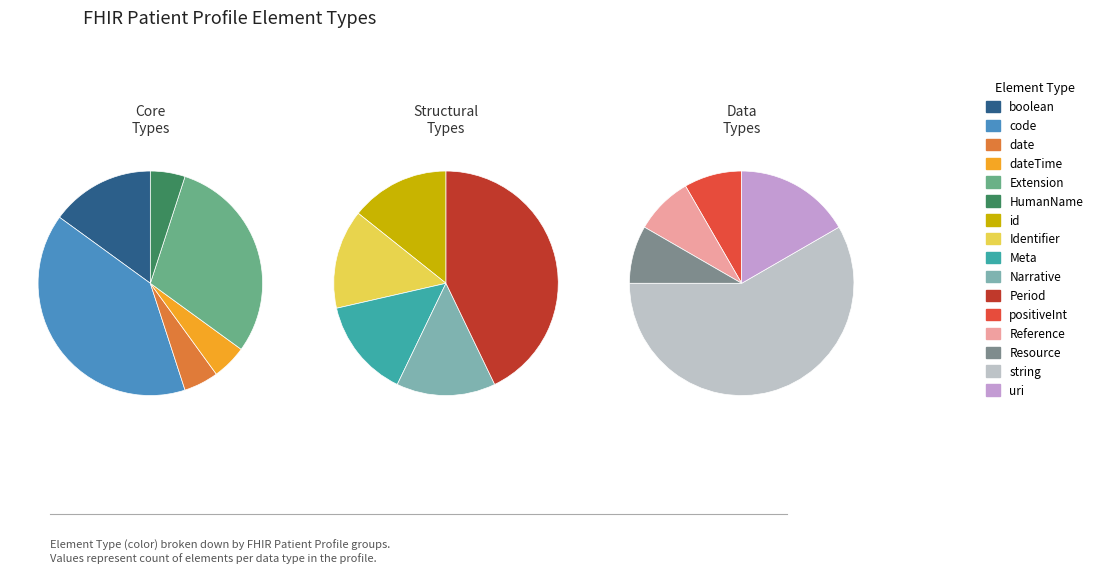

Count the number of slices in the pie.

16